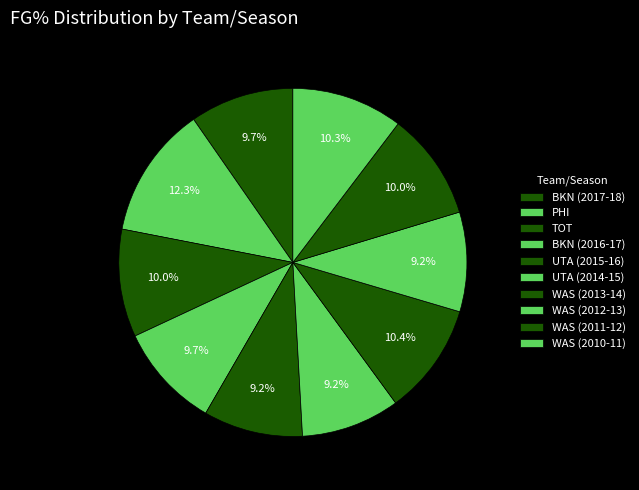

How many slices are in this pie chart?

10